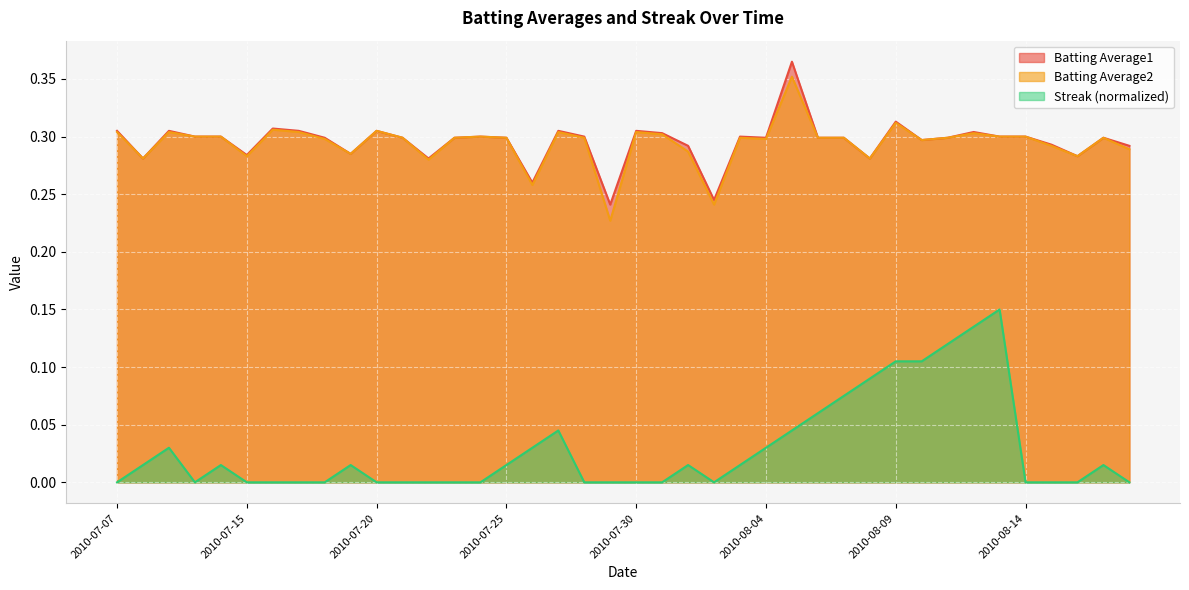

List the labels in order of Batting Average1 value, largest first.

2010-08-05, 2010-08-09, 2010-07-16, 2010-07-07, 2010-07-09, 2010-07-17, 2010-07-20, 2010-07-27, 2010-07-30, 2010-08-12, 2010-07-31, 2010-07-10, 2010-07-11, 2010-07-24, 2010-07-28, 2010-08-03, 2010-08-13, 2010-08-14, 2010-07-18, 2010-07-21, 2010-07-23, 2010-07-25, 2010-08-04, 2010-08-06, 2010-08-07, 2010-08-11, 2010-08-17, 2010-08-10, 2010-08-15, 2010-08-01, 2010-08-18, 2010-07-19, 2010-07-15, 2010-08-16, 2010-07-08, 2010-07-22, 2010-08-08, 2010-07-26, 2010-08-02, 2010-07-29